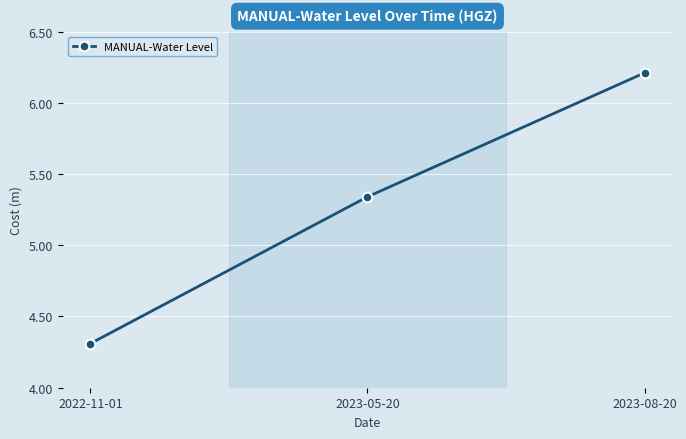

What is the label of the 1st point from the right?

2023-08-20